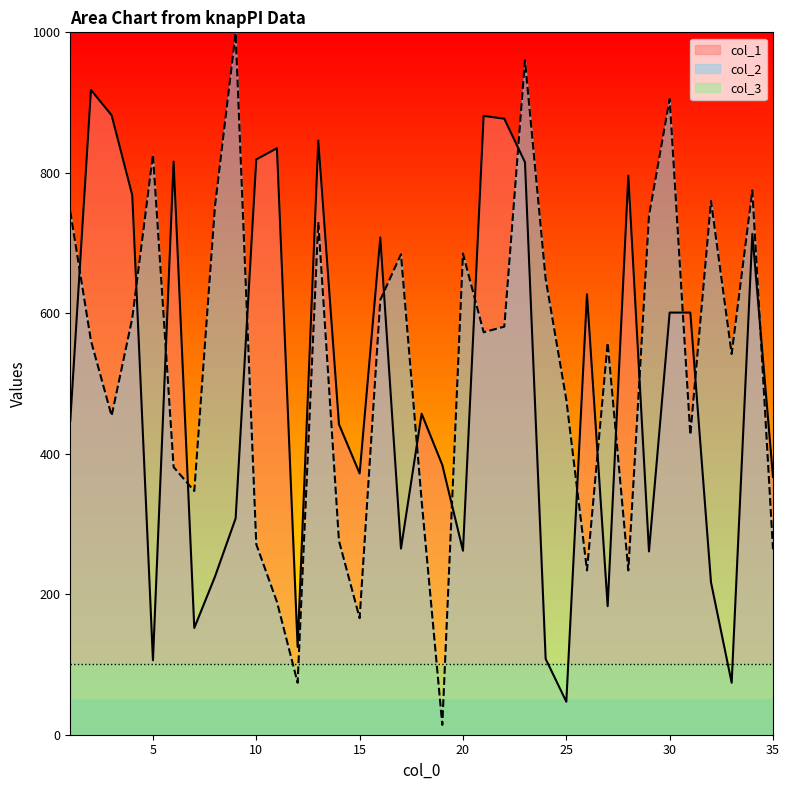

What is the average value of the col_1 series?

494